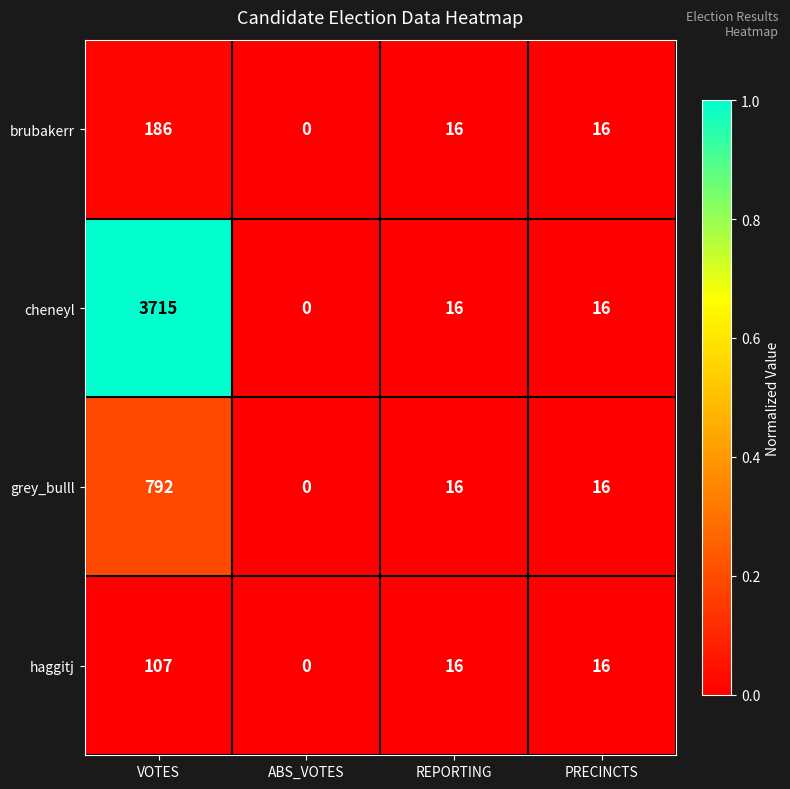

Rank the series by their maximum value, from highest to lowest.

cheneyl, grey_bulll, brubakerr, haggitj